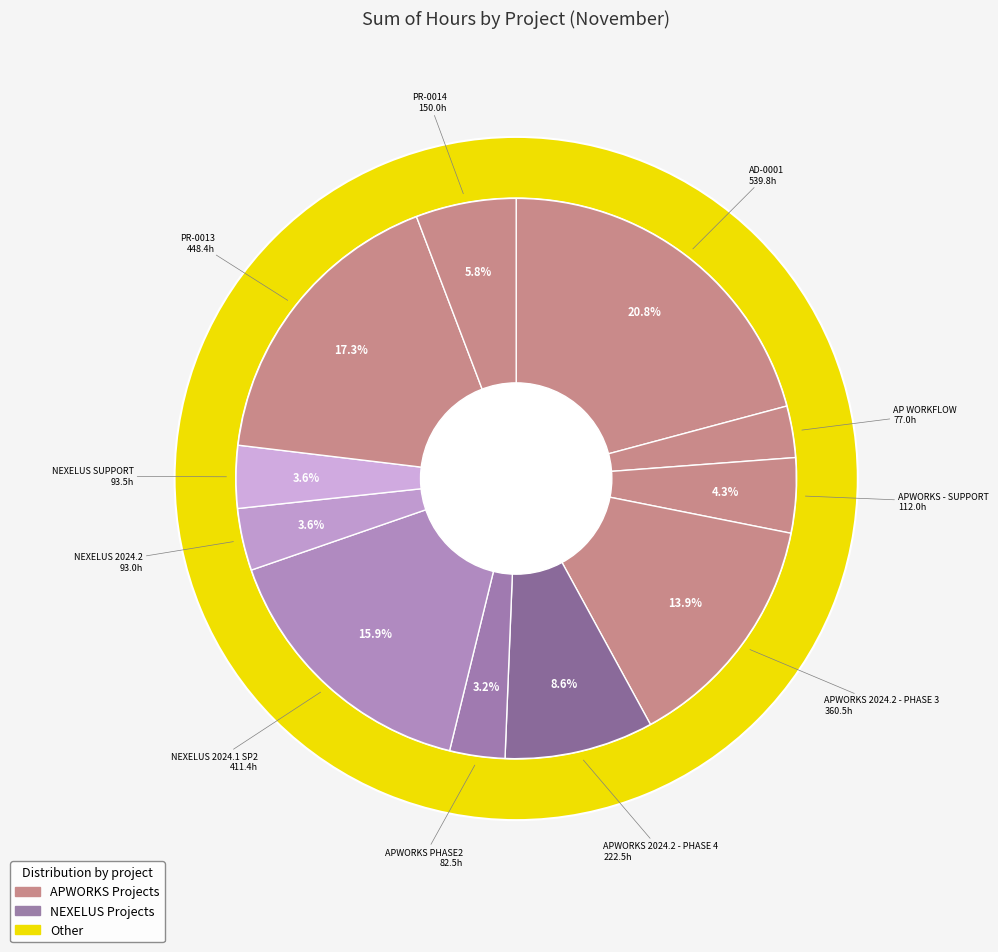

Which has a higher value, APWORKS PHASE2 or APWORKS 2024.2 - PHASE 4?

APWORKS 2024.2 - PHASE 4